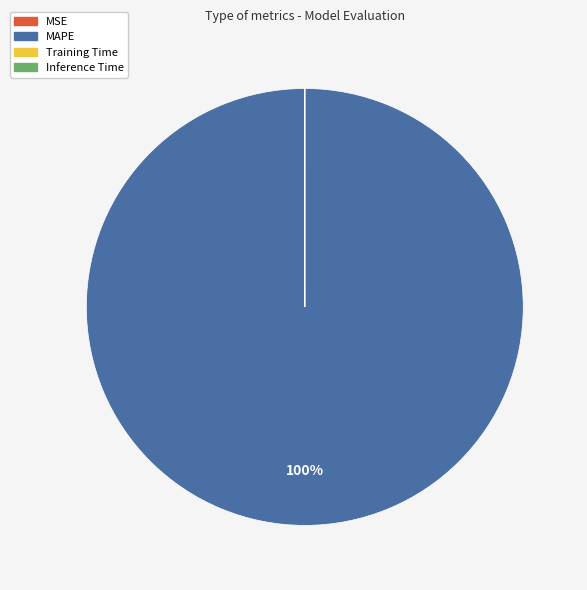

Which slice is the largest?

MAPE